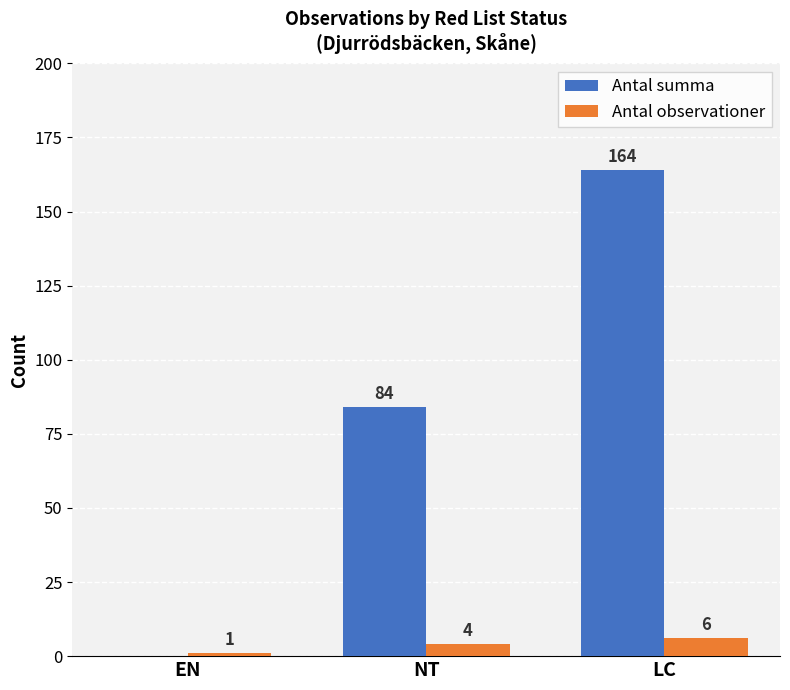

Which category has the highest value in the Antal summa series?

LC